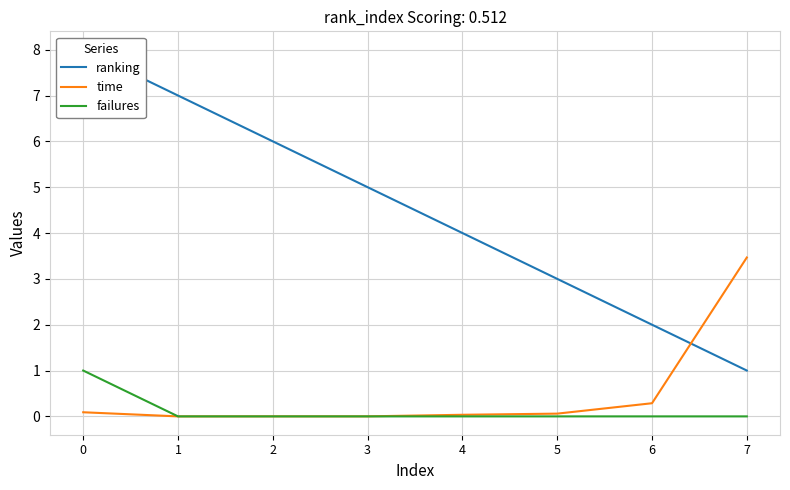

Reading left to right, what are all the values shown in this chart?

ranking: 0=8.0	1=7.0	2=6.0	3=5.0	4=4.0	5=3.0	6=2.0	7=1.0
time: 0=0.1	1=0.0	2=0.0	3=0.0	4=0.0	5=0.1	6=0.3	7=3.5
failures: 0=1.0	1=0.0	2=0.0	3=0.0	4=0.0	5=0.0	6=0.0	7=0.0